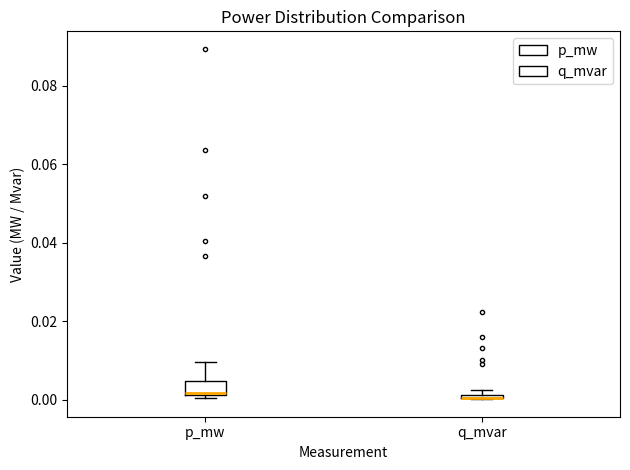

Where is the upper edge of the box for q_mvar on the y-axis? The values are not printed on the chart, so give them approximately, as read against the axis.

0.002